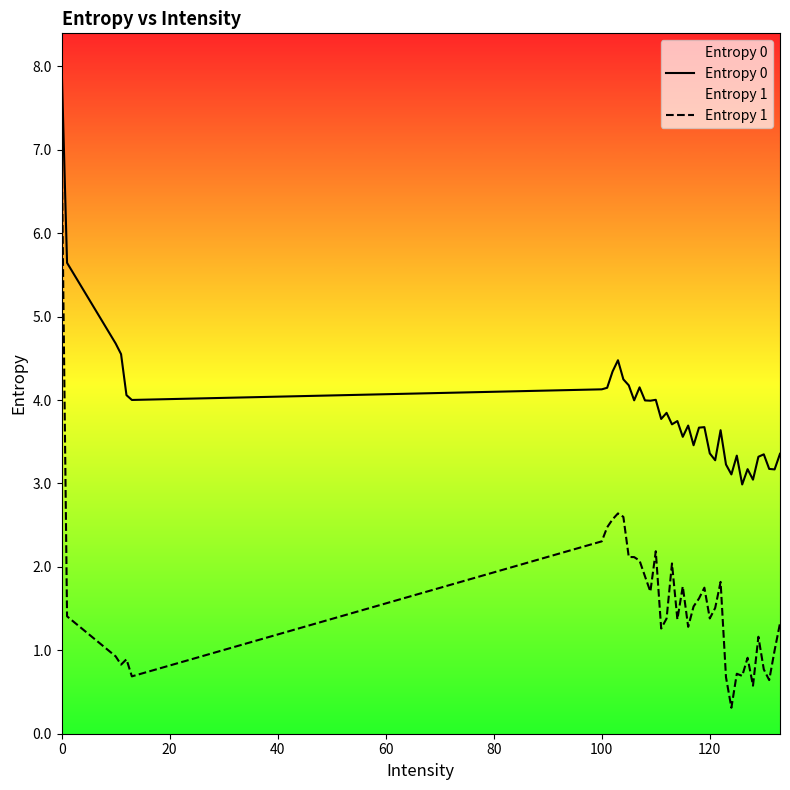

True or false: Entropy 1 and Entropy 0 cross at least once.

False